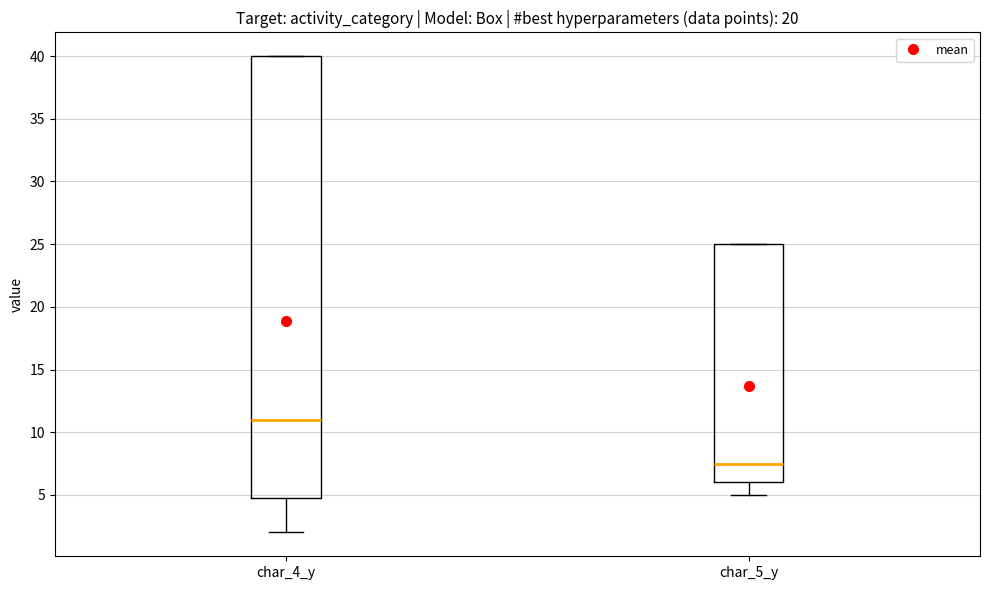

Where is the upper edge of the box for char_5_y on the y-axis? The values are not printed on the chart, so give them approximately, as read against the axis.

25.0